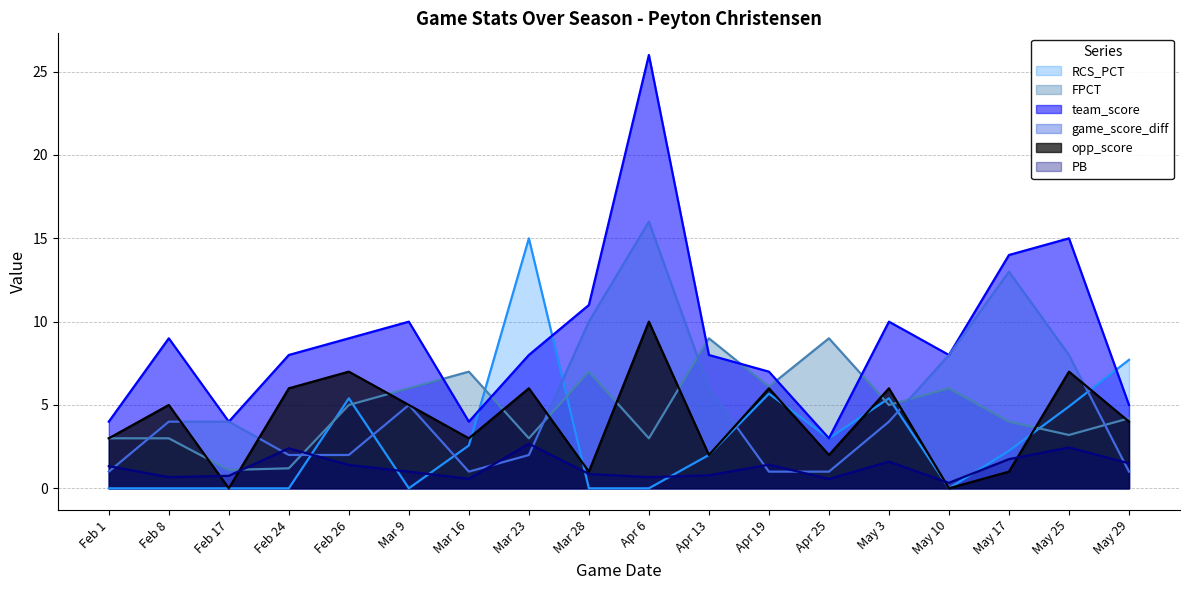

Rank the series at Mar 9 from lowest to highest value.

RCS_PCT, PB, opp_score, game_score_diff, FPCT, team_score